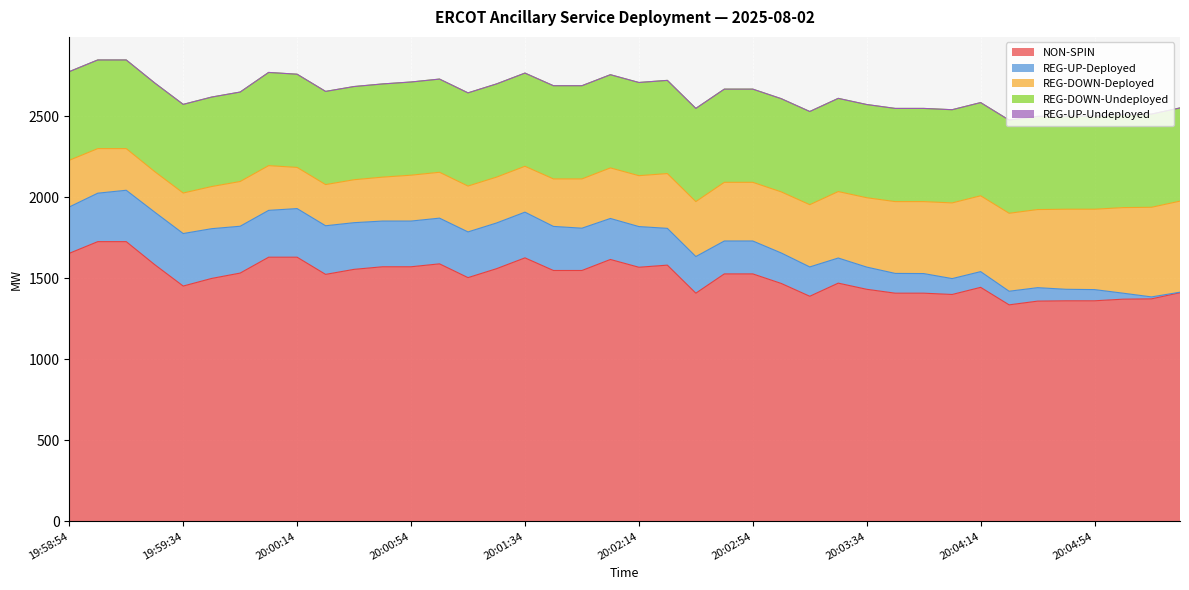

True or false: REG-DOWN-Undeployed has a value of 206 at 20:03:46.

False